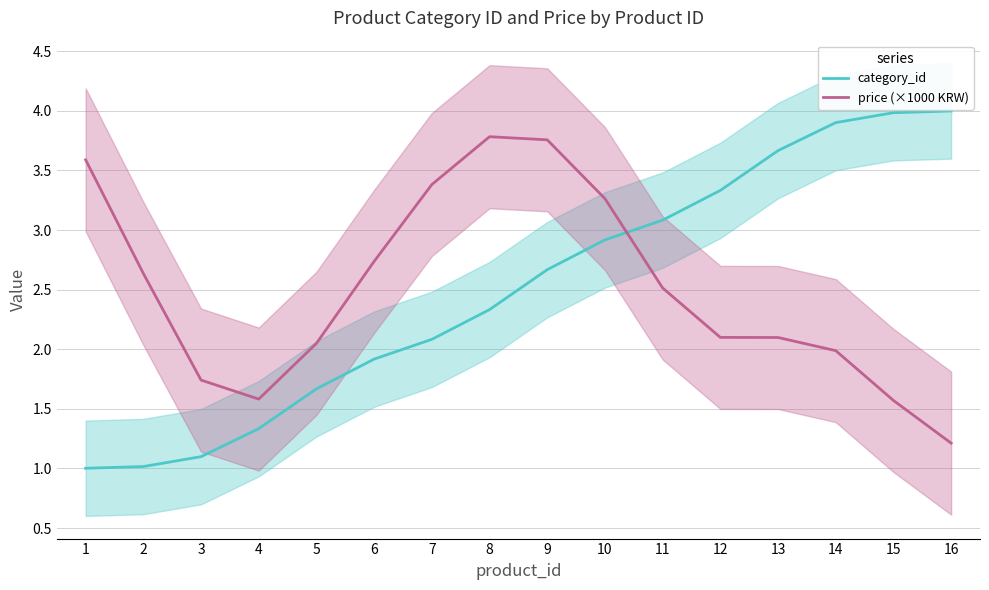

What is the difference between the second highest and second lowest values in the price (×1000 KRW) series?

2.2